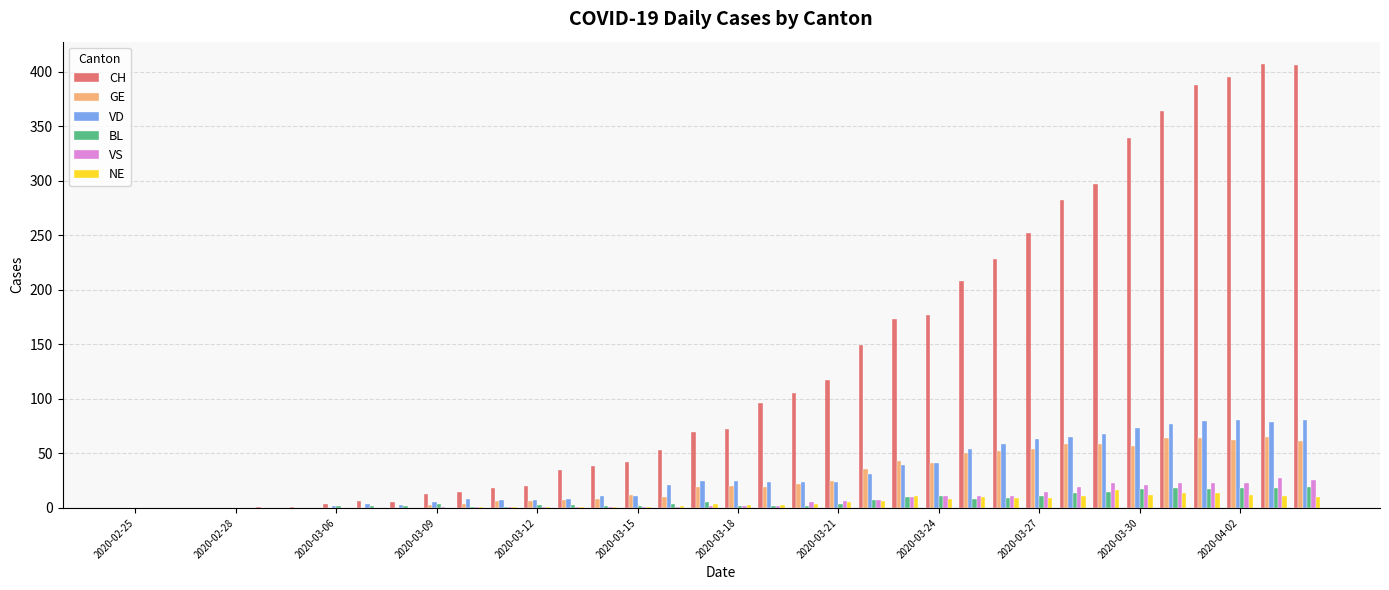

What is the highest value of the NE series?

16